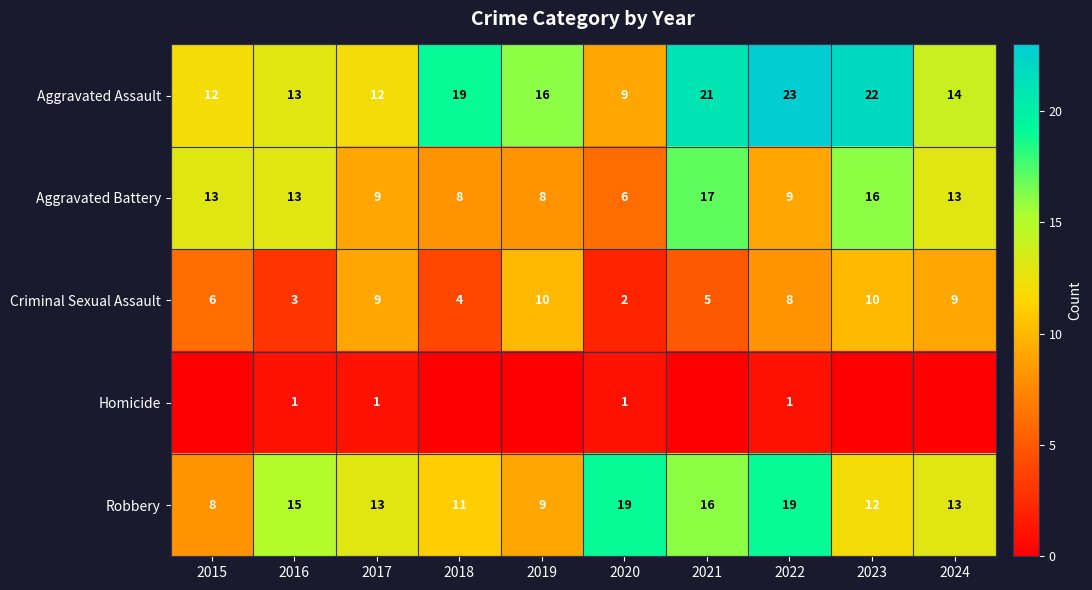

What is the approximate value of Aggravated Battery at 2016, to the nearest 10?

10